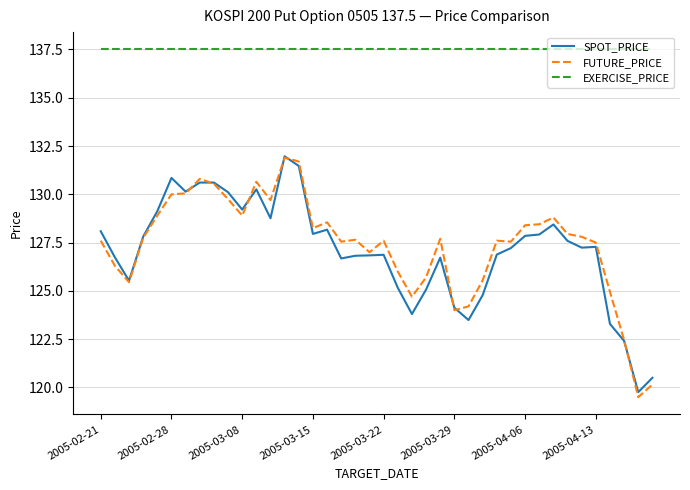

True or false: EXERCISE_PRICE and SPOT_PRICE cross at least once.

False